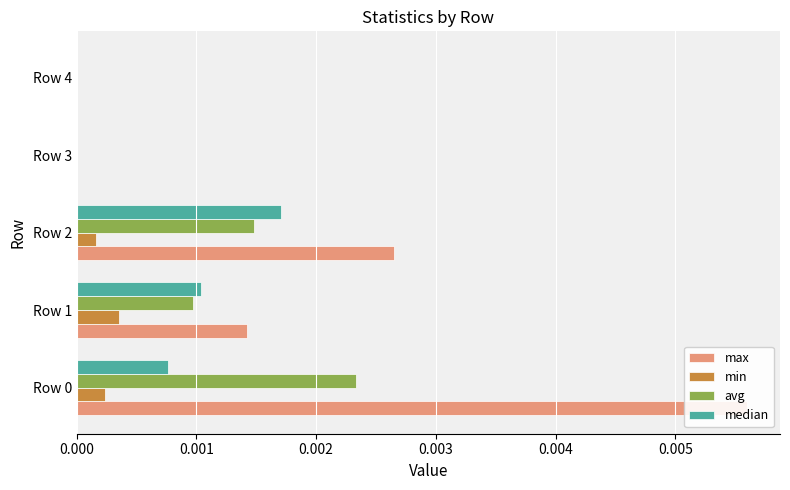

How many min values are between 0 and 1?

5